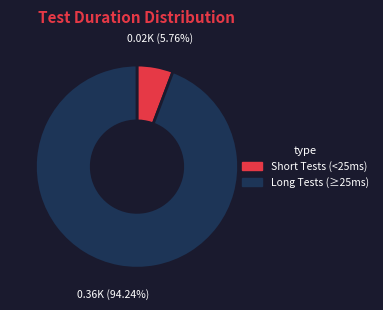

Does any single category account for the majority?

Yes